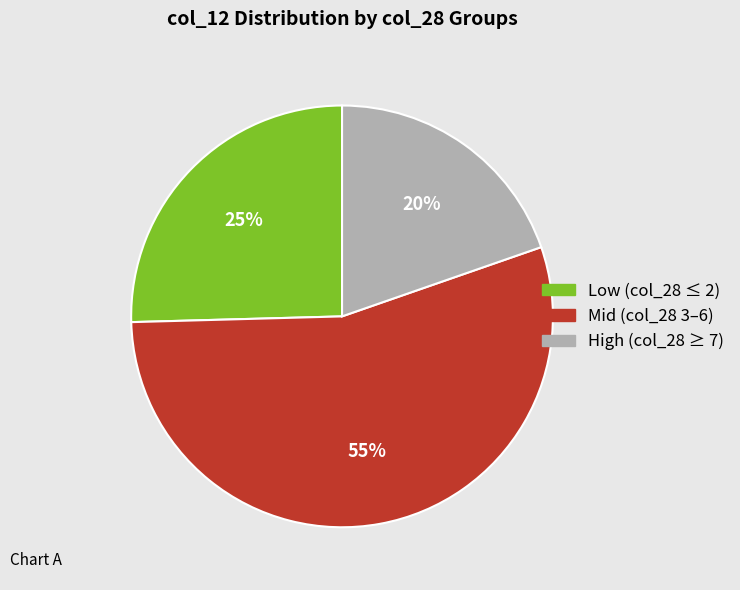

To the nearest percent, what is the difference between the largest and smallest slice percentages?

35%